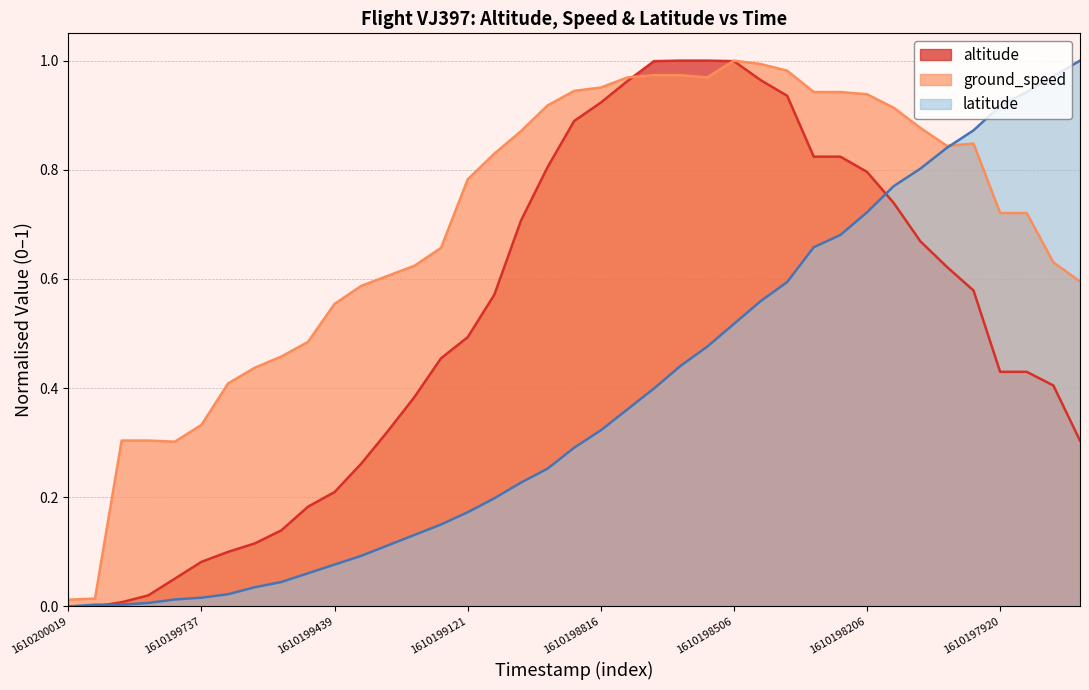

What are all the series names shown in the legend?

altitude, ground_speed, latitude